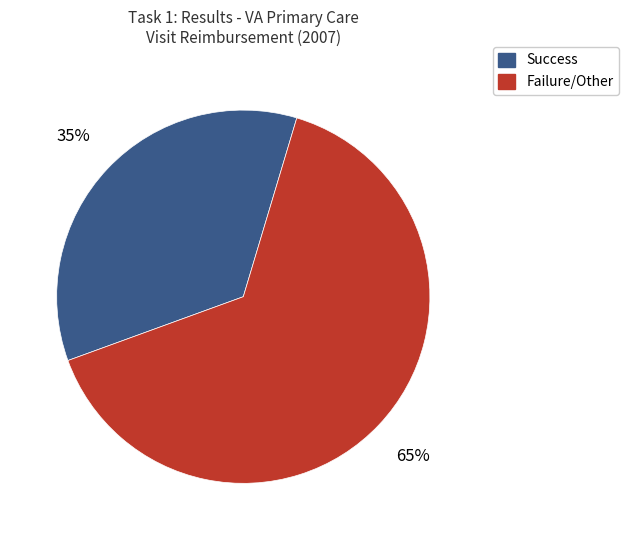

True or false: Success accounts for 35% of the total.

True